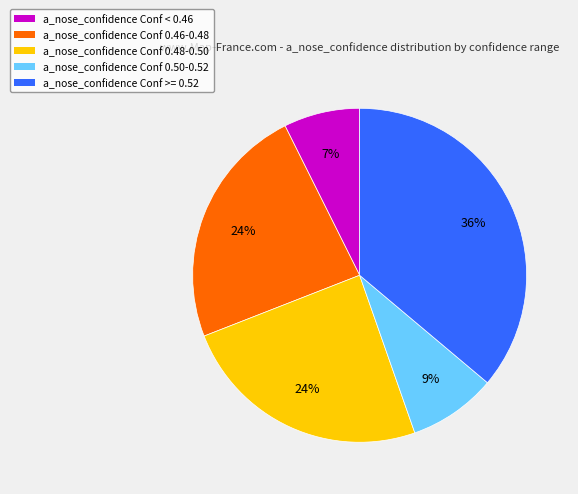

Does any single category account for the majority?

No